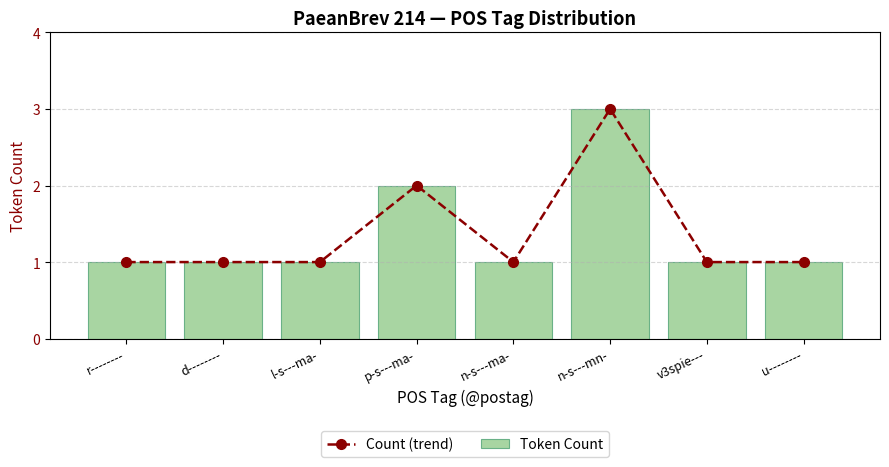

What is the label of the 4th bar from the left?

p-s---ma-